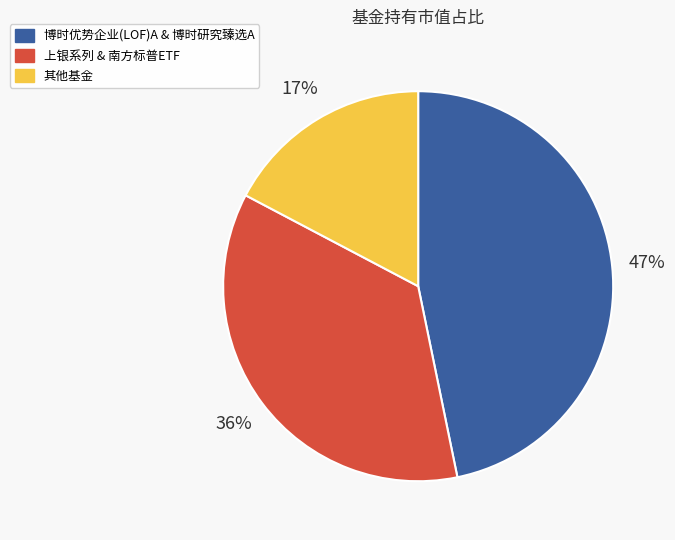

How many segments does this pie chart have?

3